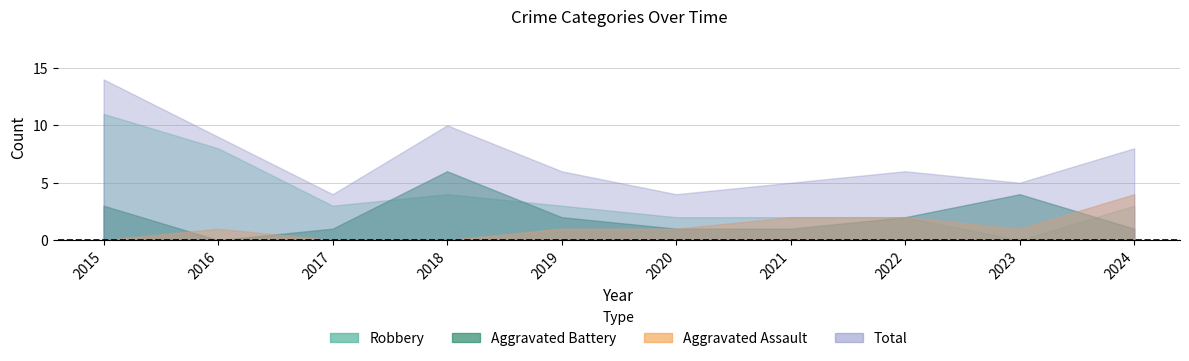

At which label does Total first exceed 6?

2015